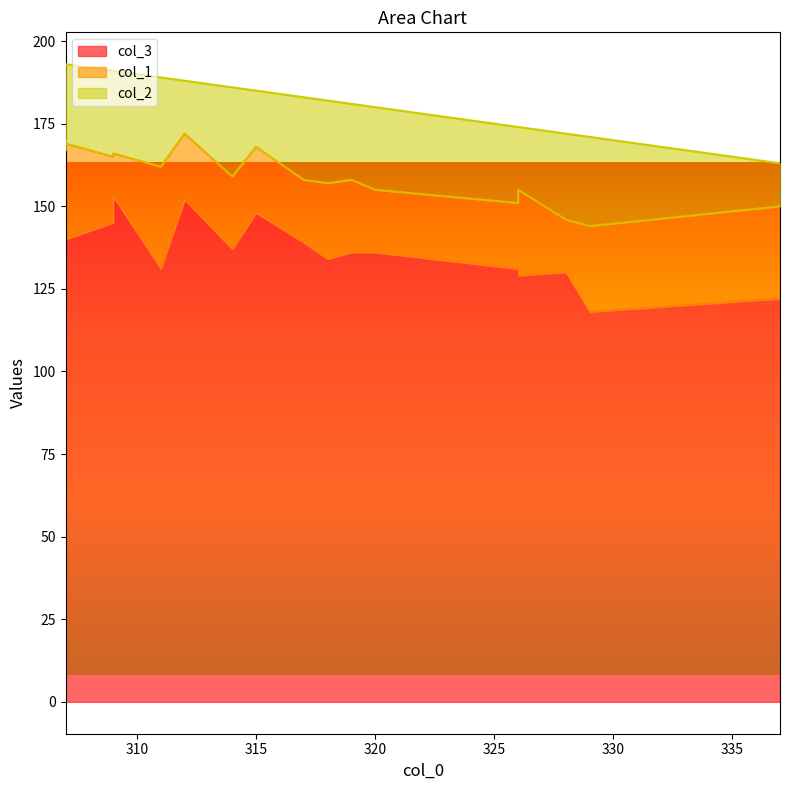

Reading left to right, extract all data points from this chart.

col_3: 311=131	320=136	326=129	309=145	309=153	337=122	328=130	317=139	319=136	314=137	307=139	307=140	315=148	307=143	329=118	326=131	318=134	326=131	312=152
col_1: 311=31	320=19	326=26	309=20	309=13	337=28	328=16	317=19	319=22	314=22	307=28	307=29	315=20	307=27	329=26	326=22	318=23	326=20	312=20
col_2: 311=27	320=25	326=19	309=26	309=25	337=13	328=26	317=25	319=23	314=27	307=26	307=24	315=17	307=23	329=27	326=21	318=25	326=23	312=16